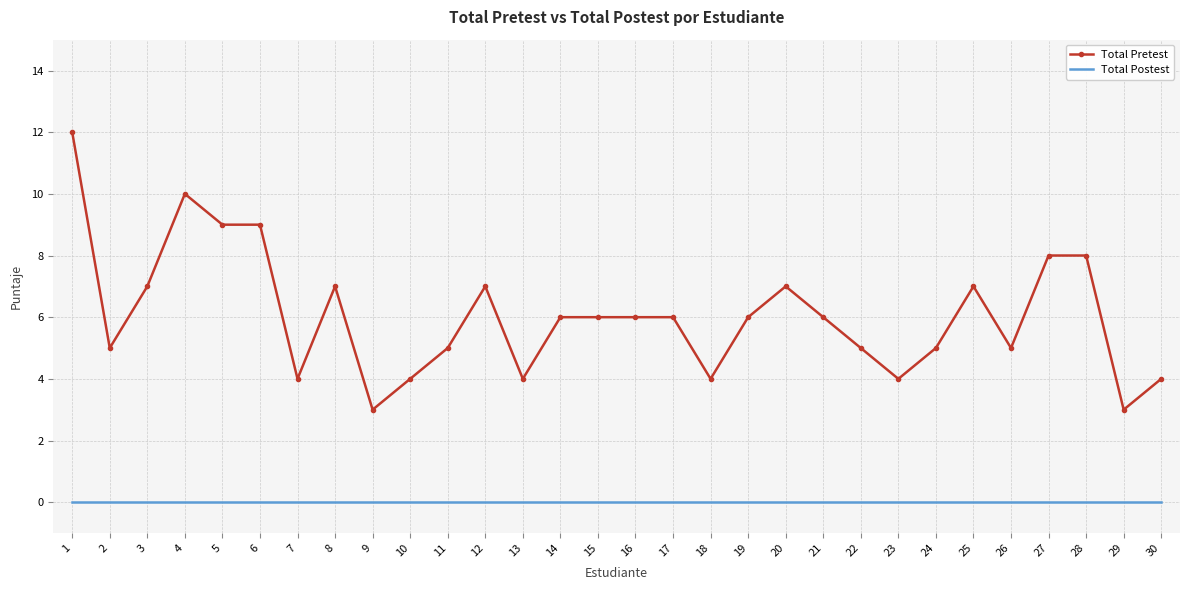

Reading left to right, what are all the values shown in this chart?

Total Pretest: 12	5	7	10	9	9	4	7	3	4	5	7	4	6	6	6	6	4	6	7	6	5	4	5	7	5	8	8	3	4
Total Postest: 0	0	0	0	0	0	0	0	0	0	0	0	0	0	0	0	0	0	0	0	0	0	0	0	0	0	0	0	0	0